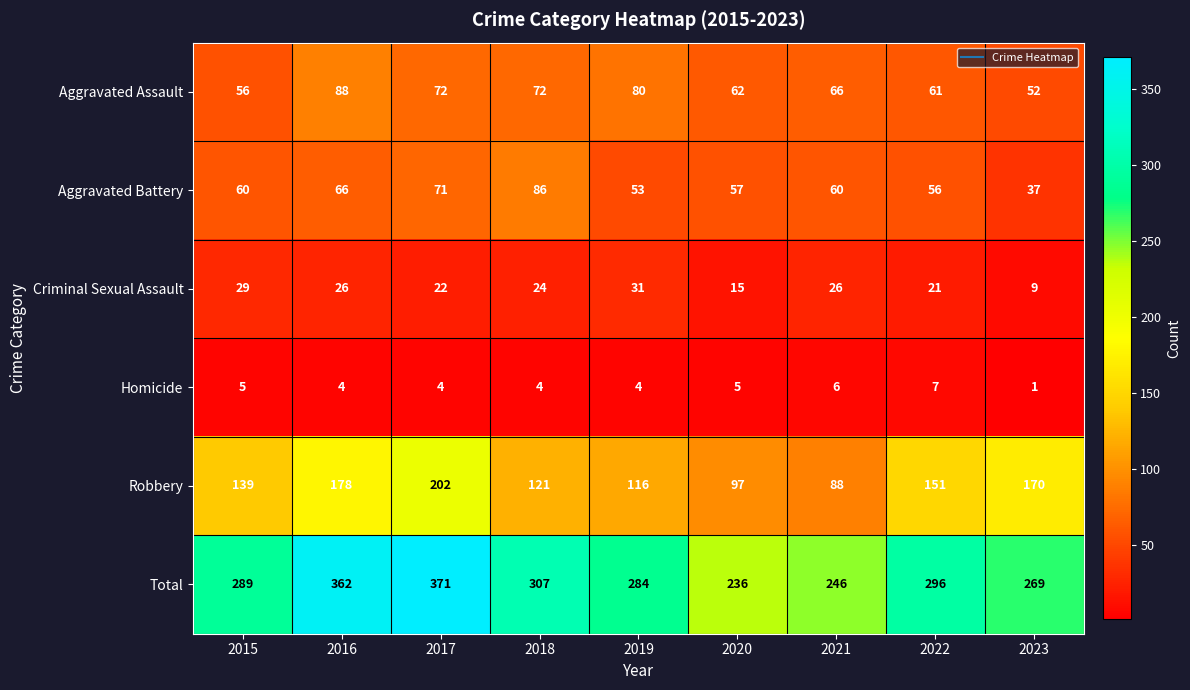

The Aggravated Assault series shows 51 at 2016. True or false?

False